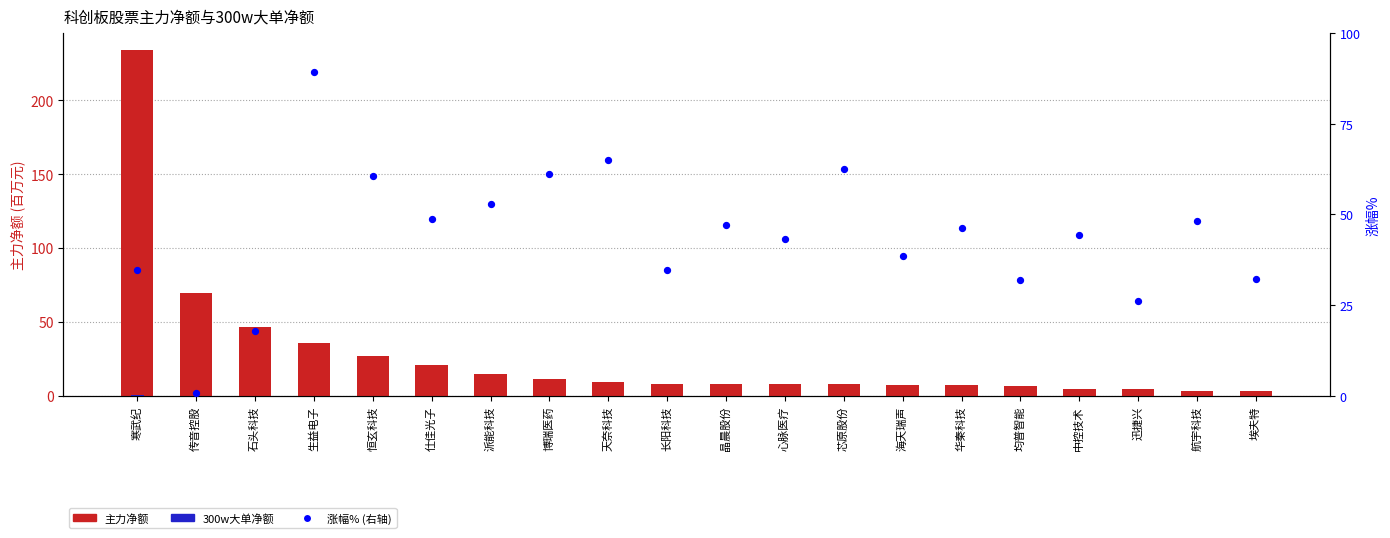

Which series reaches the minimum Y coordinate?

300w大单净额